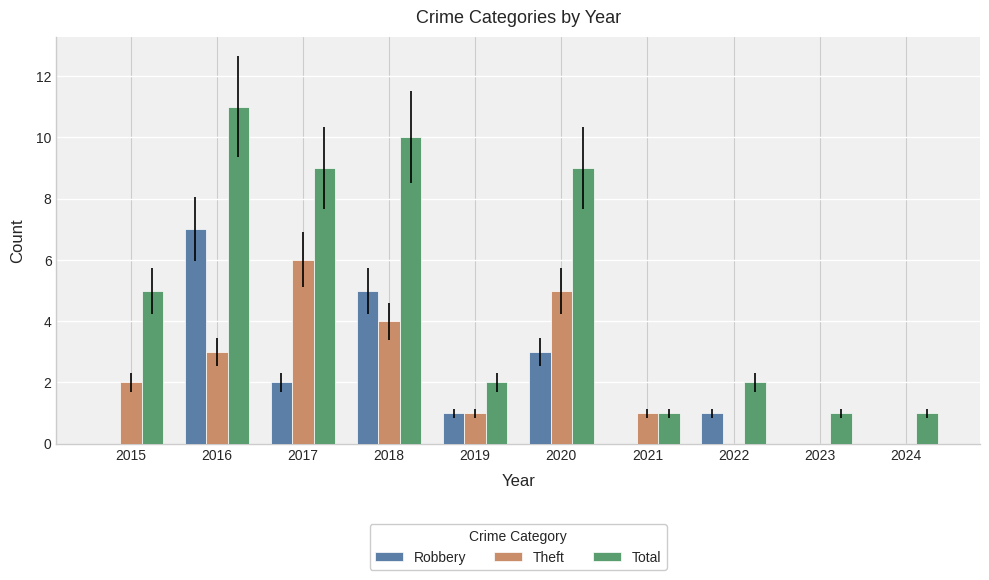

Which series has the widest spread of values?

Total